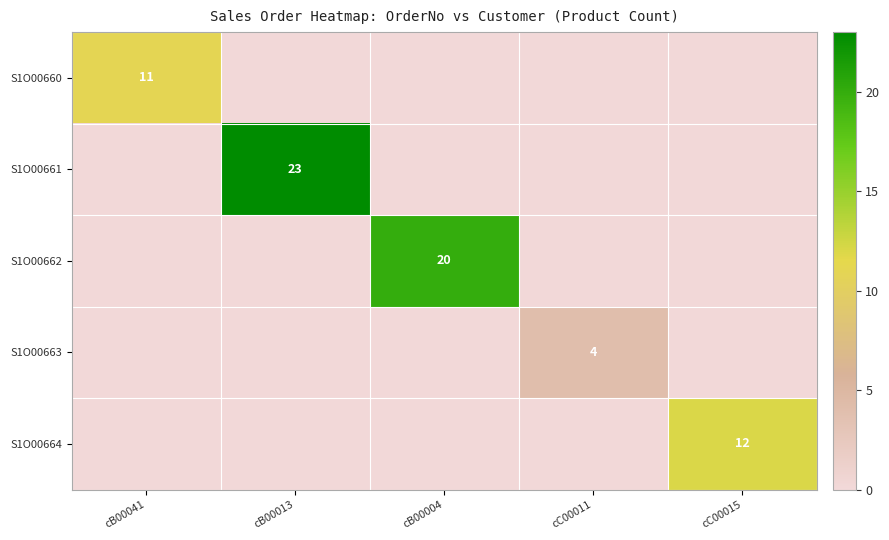

True or false: S1O00662 has a value of 35 at cB00004.

False